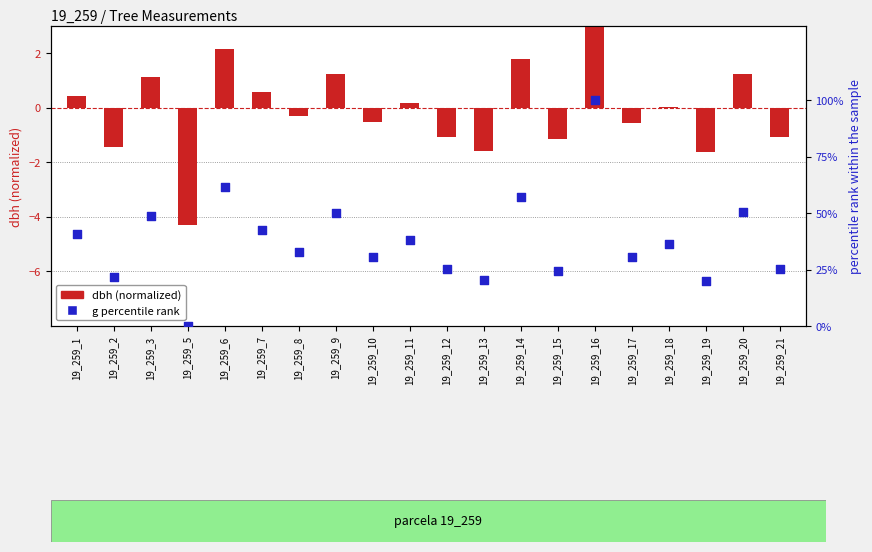

What are all the series names shown in the legend?

dbh (normalized), g percentile rank